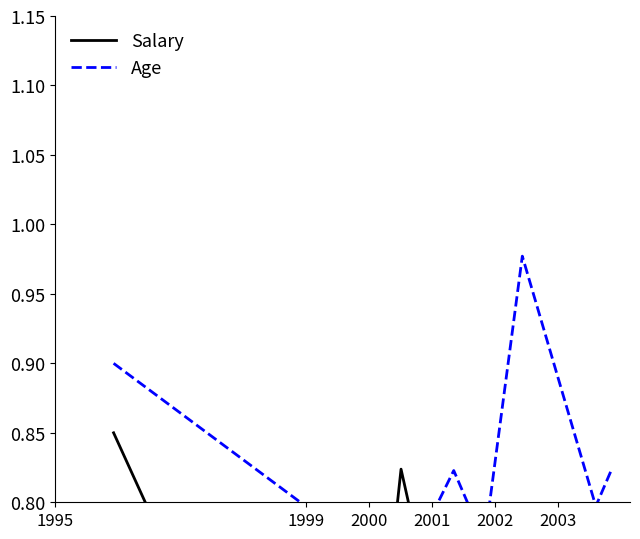

Reading left to right, transcribe all the data shown in this chart.

Salary: 0.8	0.5	0.6	0.8	0.7	0.6	0.6	0.5	0.5
Age: 0.9	0.8	0.8	0.7	0.8	0.8	1.0	0.8	0.8